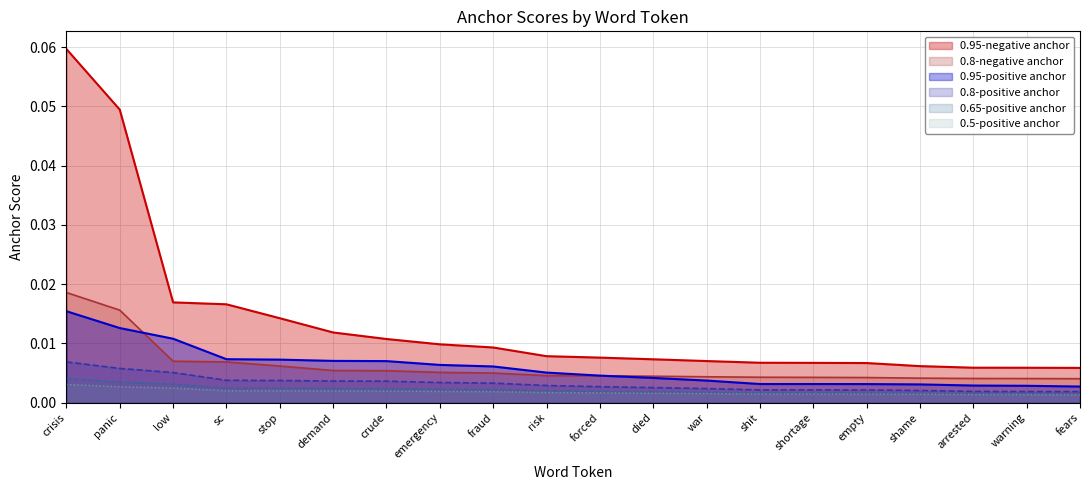

Which has a higher value, fears or shortage?

shortage